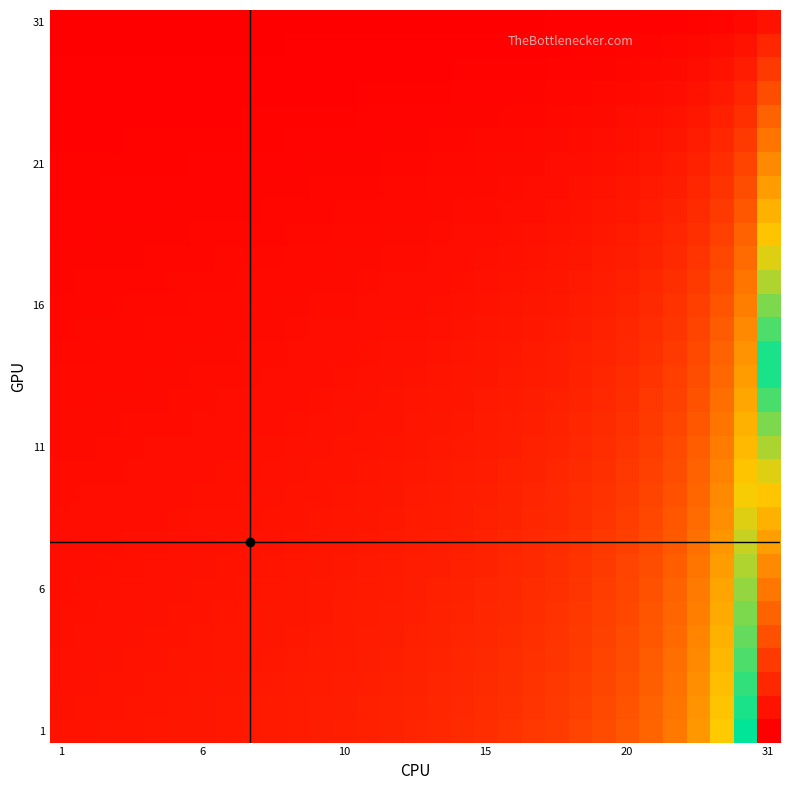

At which category is the sum across all series the highest?

31